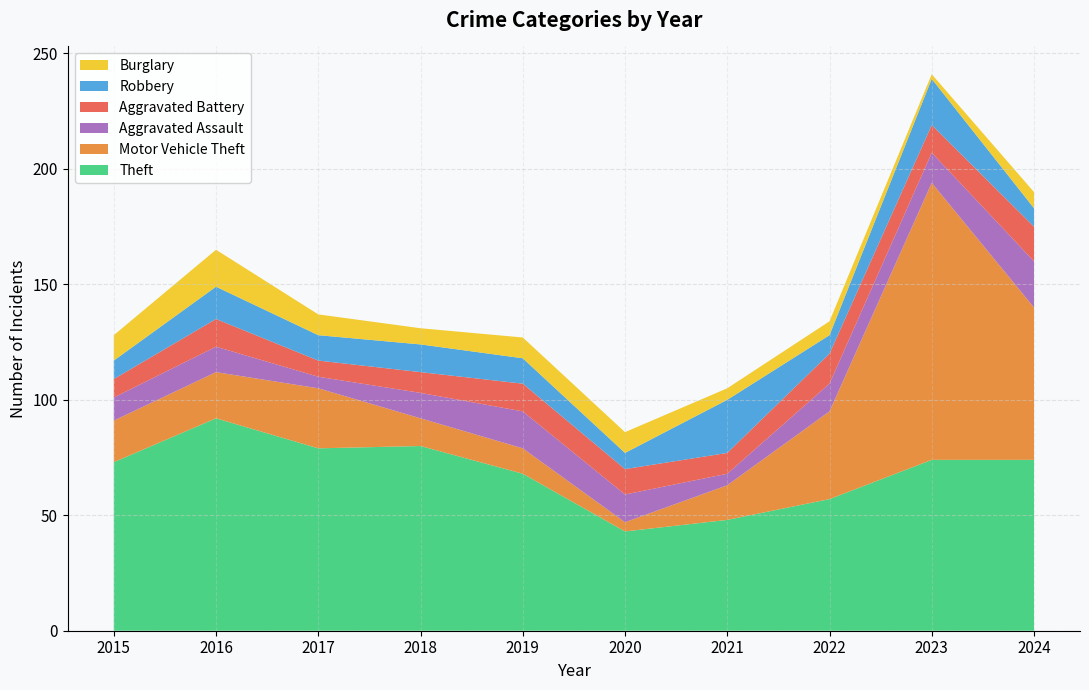

Reading left to right, extract all data points from this chart.

Theft: 73	92	79	80	68	43	48	57	74	74
Motor Vehicle Theft: 18	20	26	12	11	4	15	38	120	66
Aggravated Assault: 10	11	5	11	16	12	5	12	13	20
Aggravated Battery: 8	12	7	9	12	11	9	13	12	15
Robbery: 8	14	11	12	11	7	23	8	20	8
Burglary: 11	16	9	7	9	9	5	6	2	7